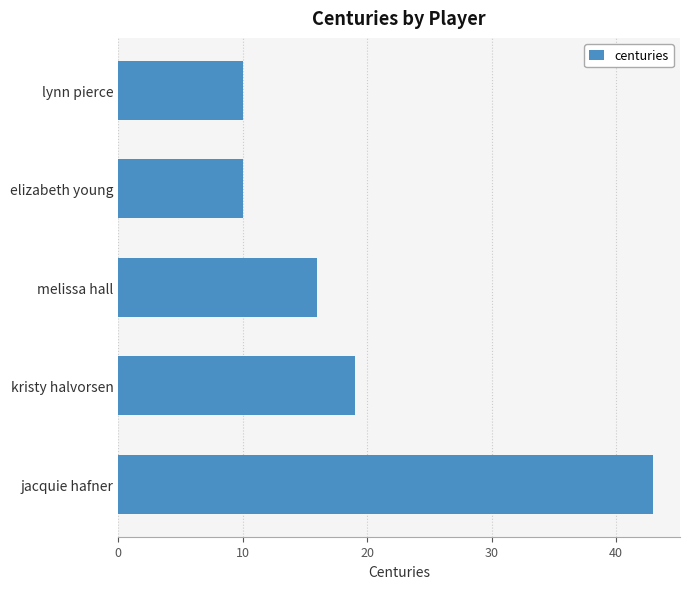

Is it true that the value at jacquie hafner is 23?

False